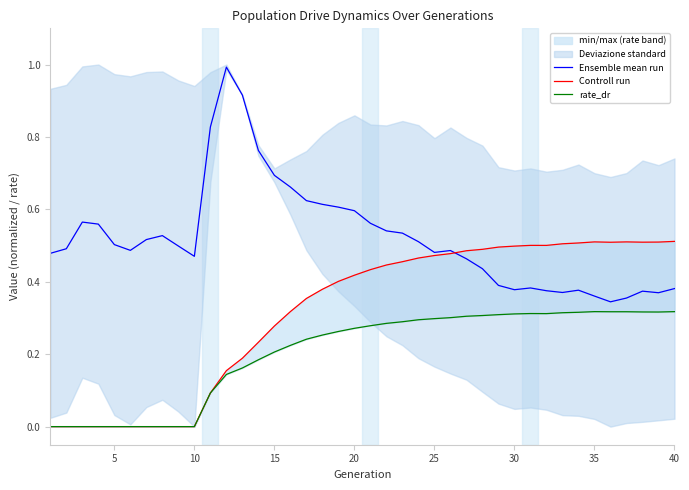

What is the difference between the maximum and second lowest values in the Controll run series?

0.5